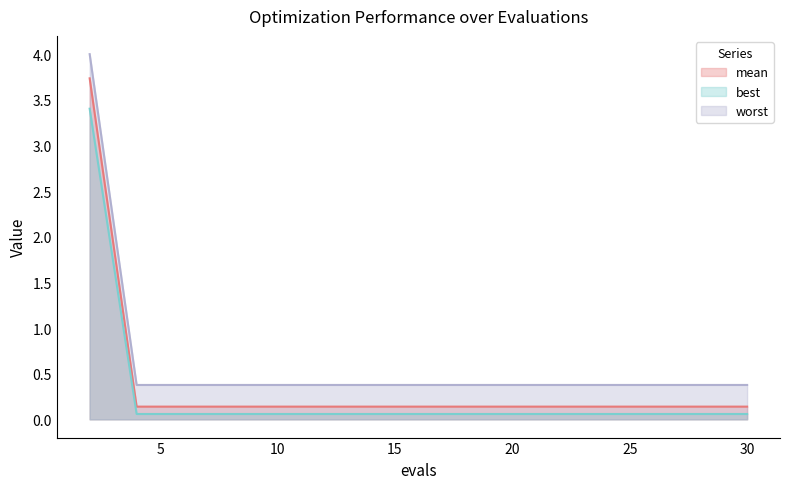

List the series in order of their peak value, highest first.

worst, mean, best